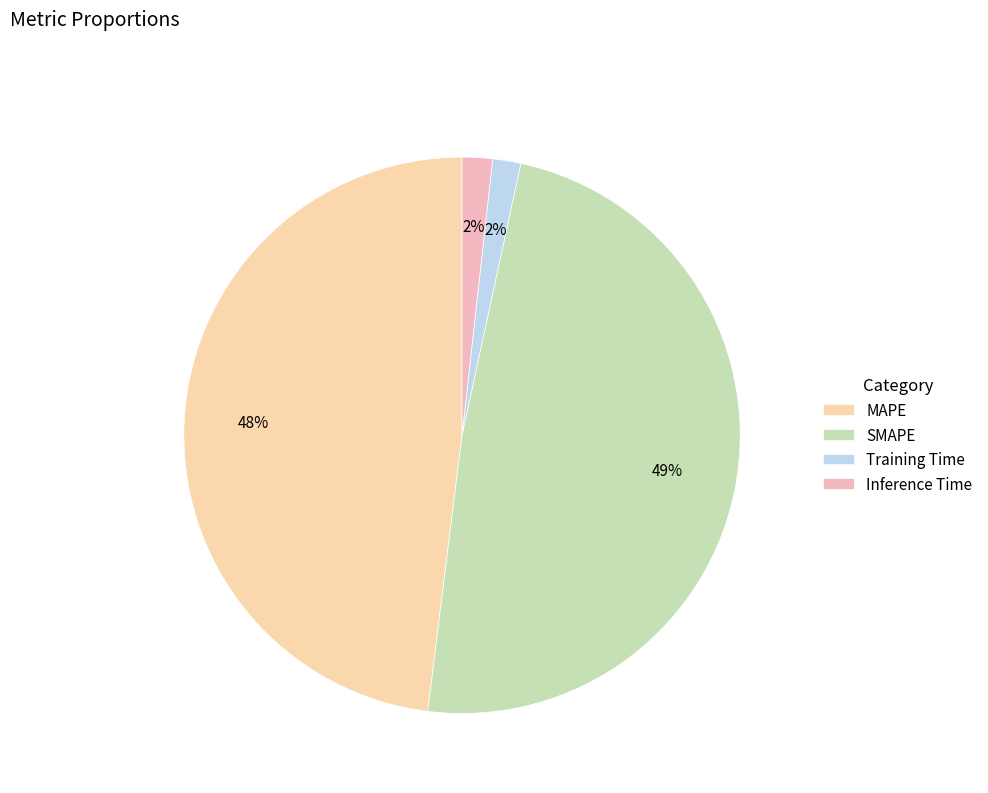

To the nearest percent, what is the difference between the SMAPE and Training Time slice percentages?

47%